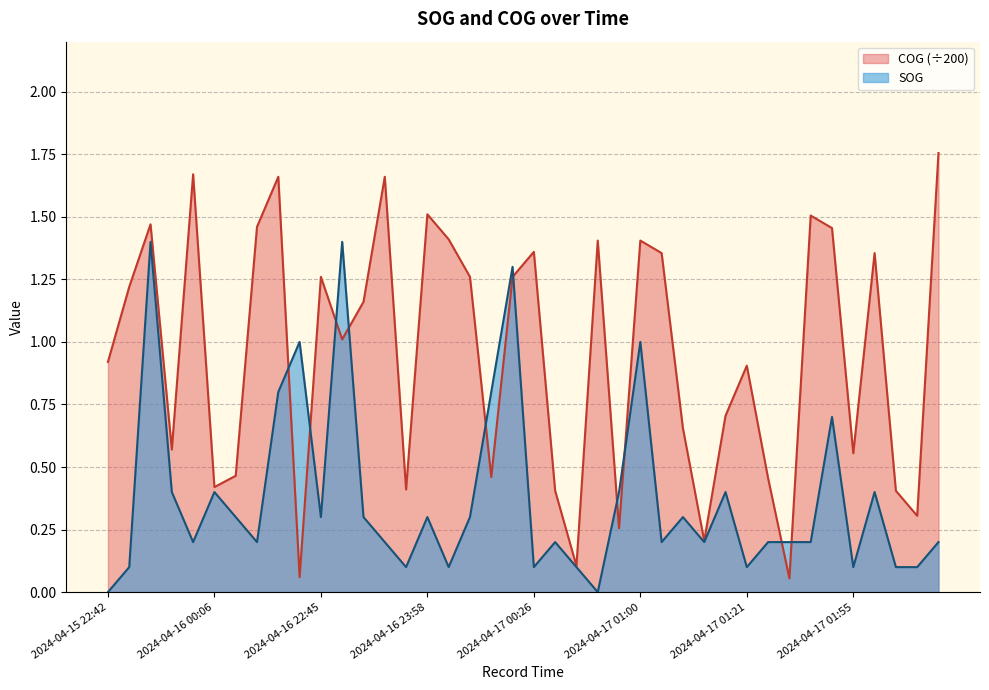

True or false: SOG and COG intersect in this chart.

True